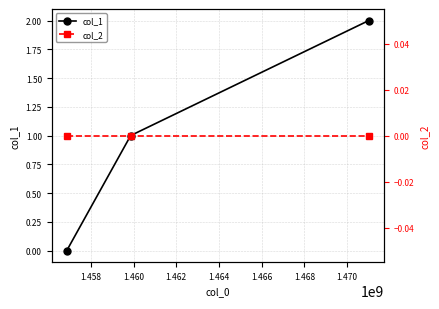

What is the difference between the maximum and second lowest values in the col_1 series?

1